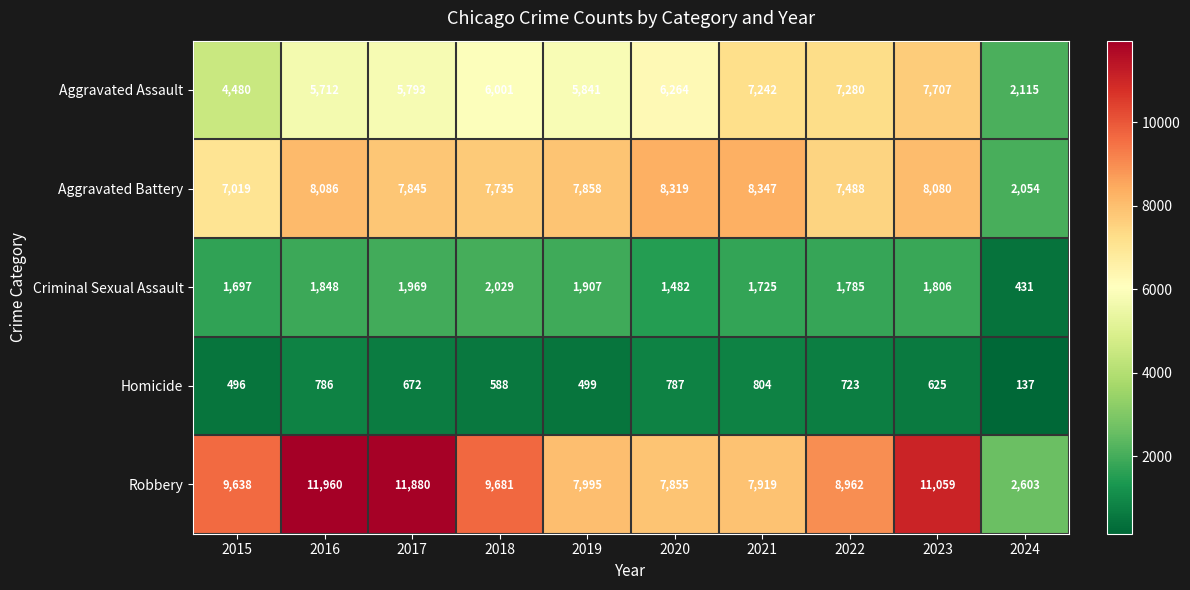

What is the sum of the Aggravated Battery values at 2021 and 2023?

16427